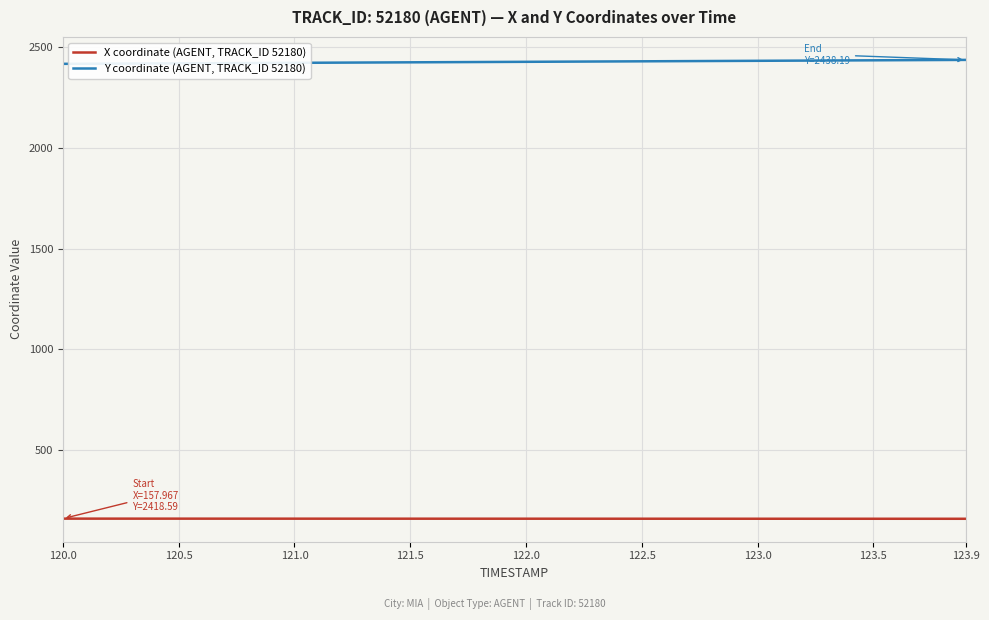

What are all the series names shown in the legend?

X coordinate (AGENT, TRACK_ID 52180), Y coordinate (AGENT, TRACK_ID 52180)